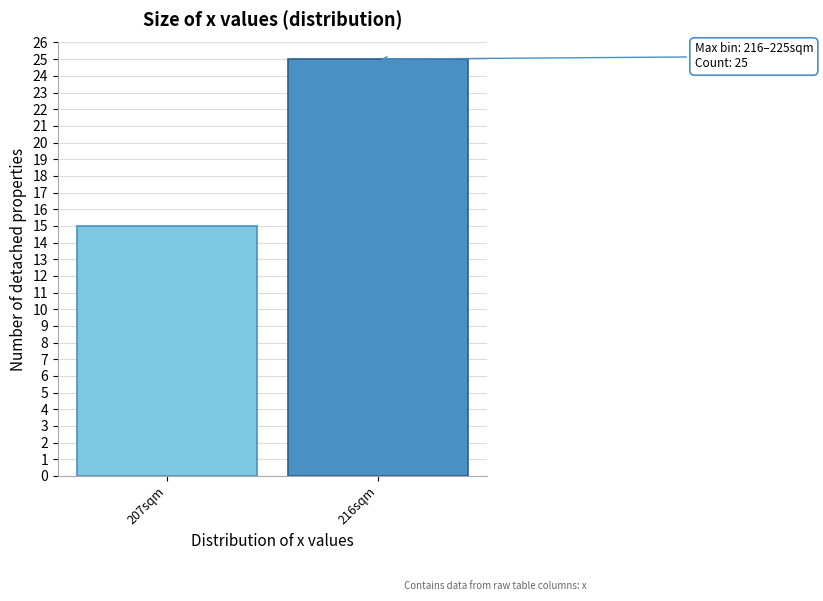

Reading left to right, what are all the values shown in this chart?

207sqm=15	216sqm=25